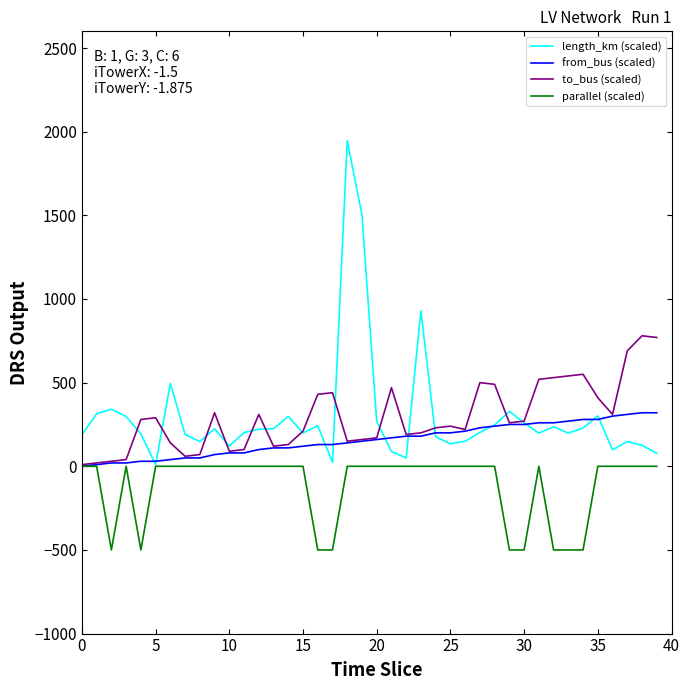

Rank the series by their maximum value, from lowest to highest.

parallel (scaled), from_bus (scaled), to_bus (scaled), length_km (scaled)